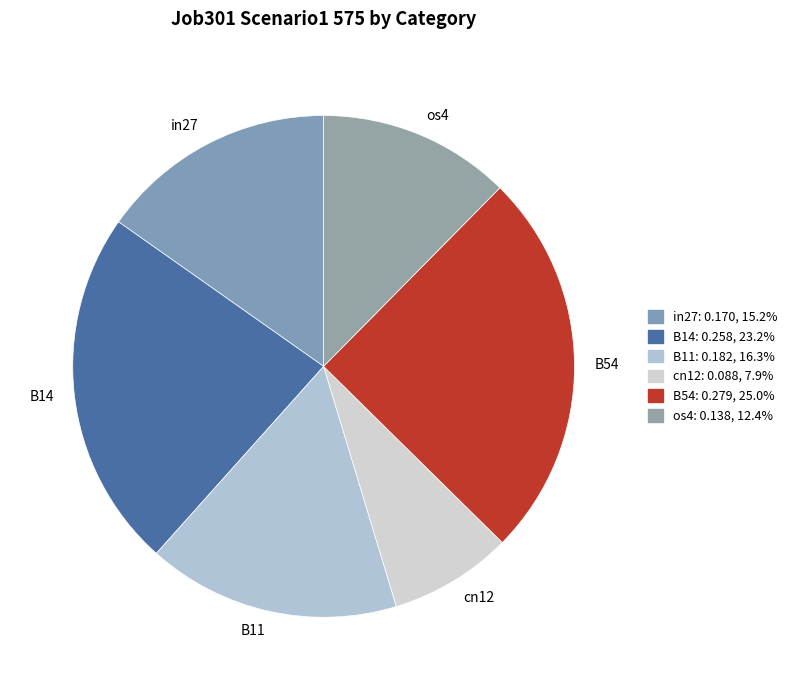

True or false: os4 accounts for 12% of the total.

True